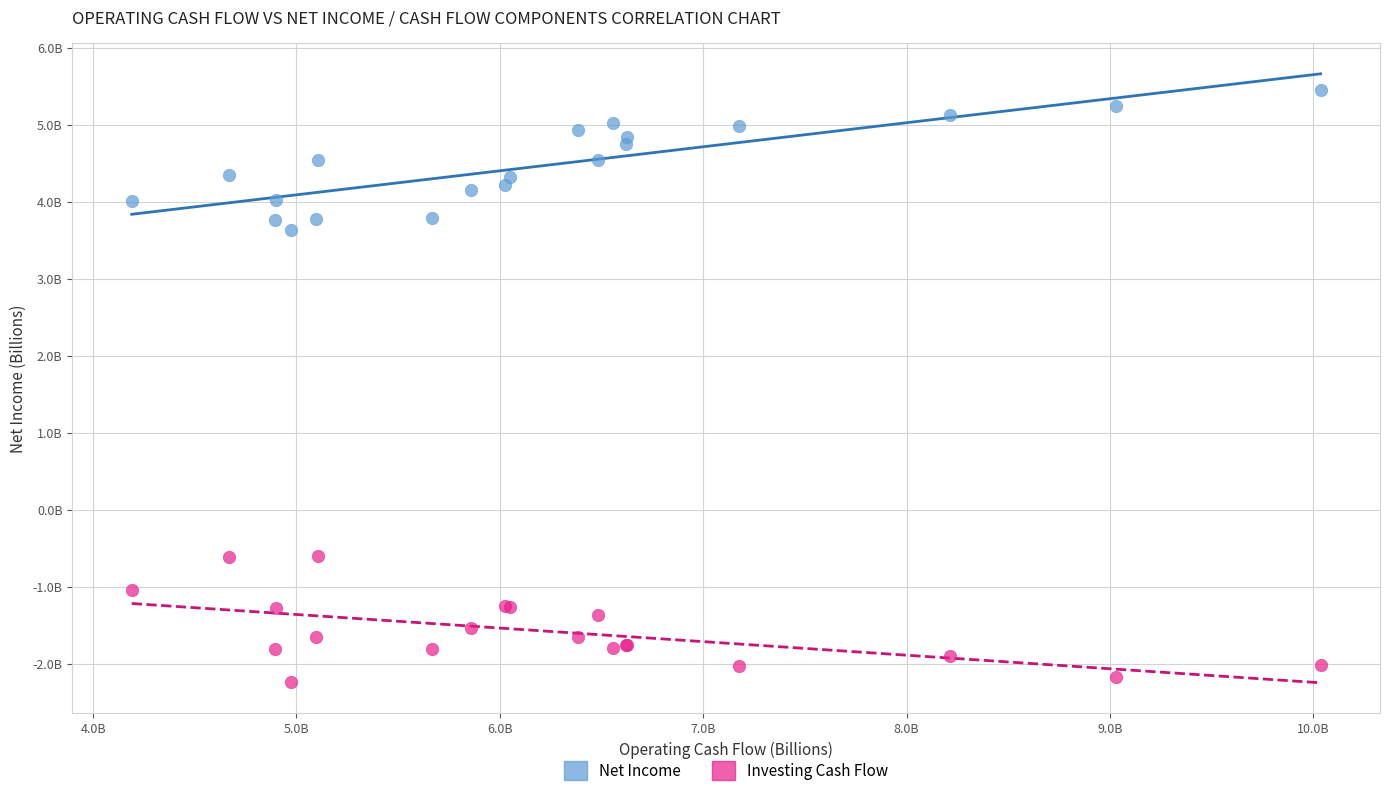

What are all the series names shown in the legend?

Net Income, Investing Cash Flow